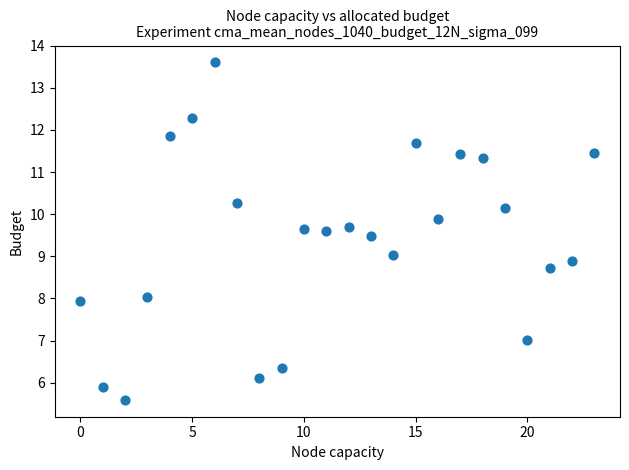

What is the range of Y values (max minus min)?

8.0